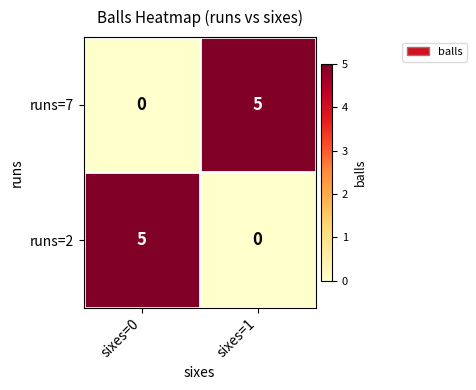

Rank the series at sixes=0 from lowest to highest value.

runs=7, runs=2